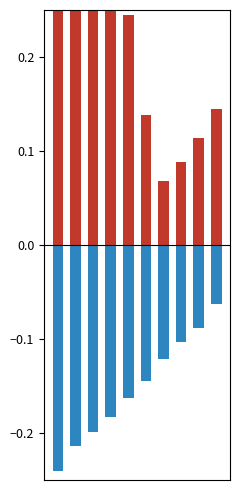

Where is Negative Score nearest to the value 0?

9